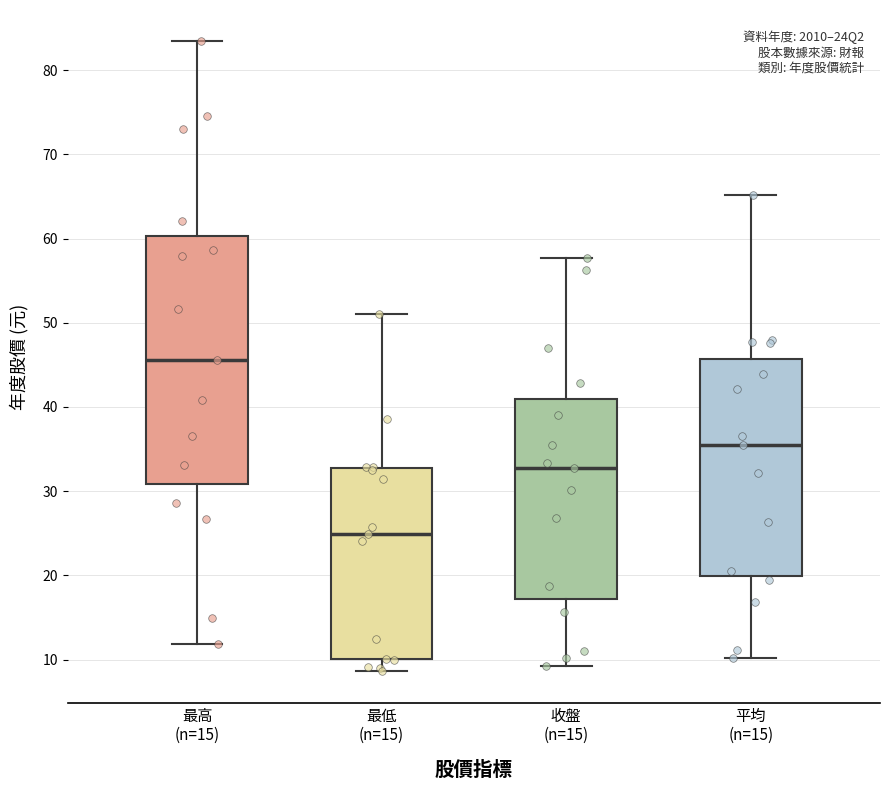

Reading left to right, read every box against the y-axis: the position of its median line, the range the box covers, and the ends of its whiskers. The values are not printed on the chart, so give them approximately, as read against the axis.

最高 (n=15): median 46, box 31 to 60, whiskers 12 to 83
最低 (n=15): median 25, box 10 to 33, whiskers 9 to 51
收盤 (n=15): median 33, box 17 to 41, whiskers 9 to 58
平均 (n=15): median 36, box 20 to 46, whiskers 10 to 65